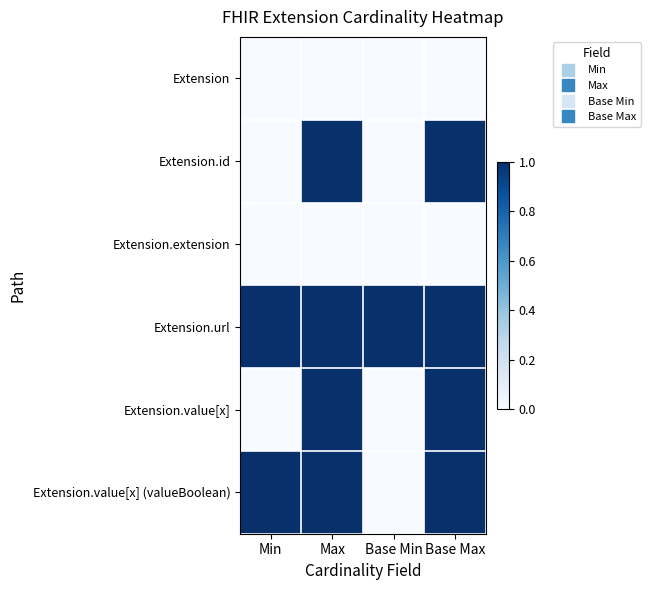

Which series changed the most between Max and Base Max?

Extension